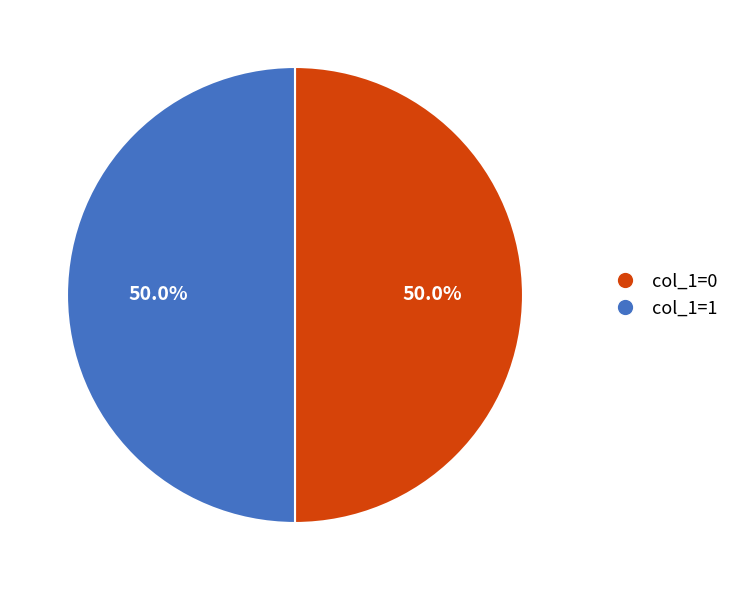

Combined, what portion of the pie is col_1=1 and col_1=0?

100.0%